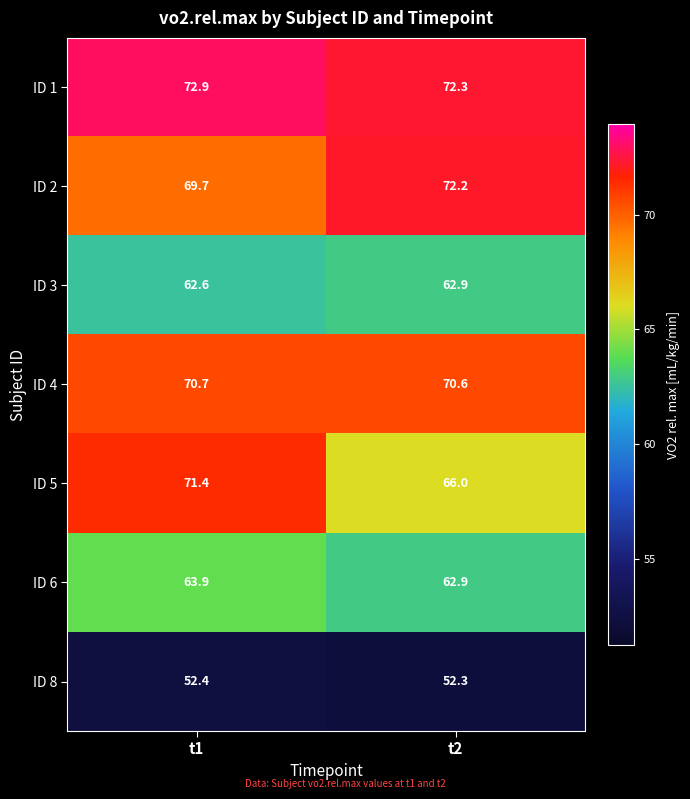

What is the sum of all ID 3 values?

125.5